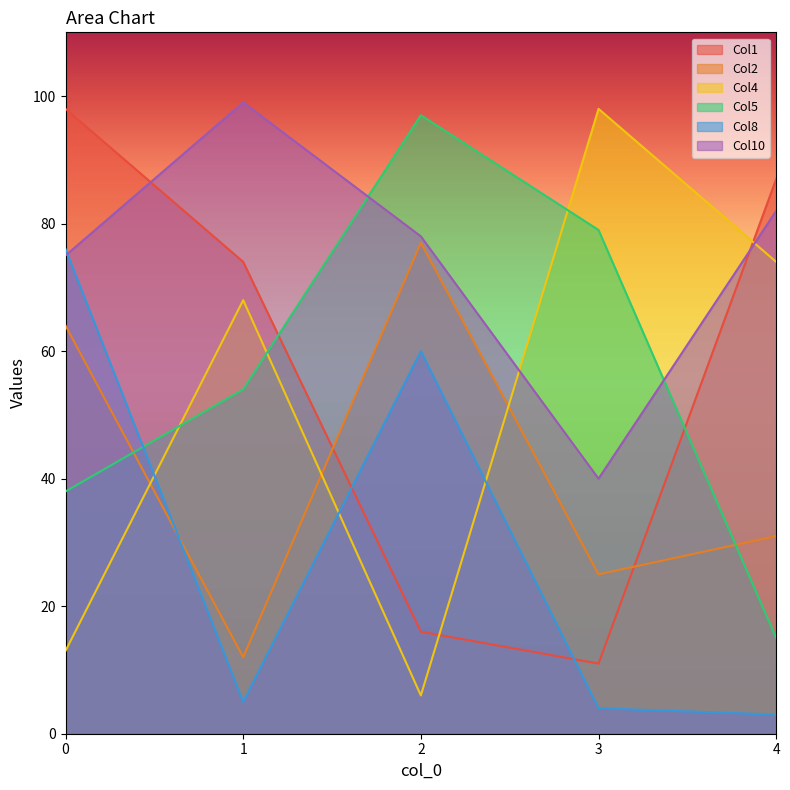

Reading left to right, list all the values displayed in this chart.

Col1: 0=98	1=74	2=16	3=11	4=87
Col2: 0=64	1=12	2=77	3=25	4=31
Col4: 0=13	1=68	2=6	3=98	4=74
Col5: 0=38	1=54	2=97	3=79	4=15
Col8: 0=76	1=5	2=60	3=4	4=3
Col10: 0=75	1=99	2=78	3=40	4=82